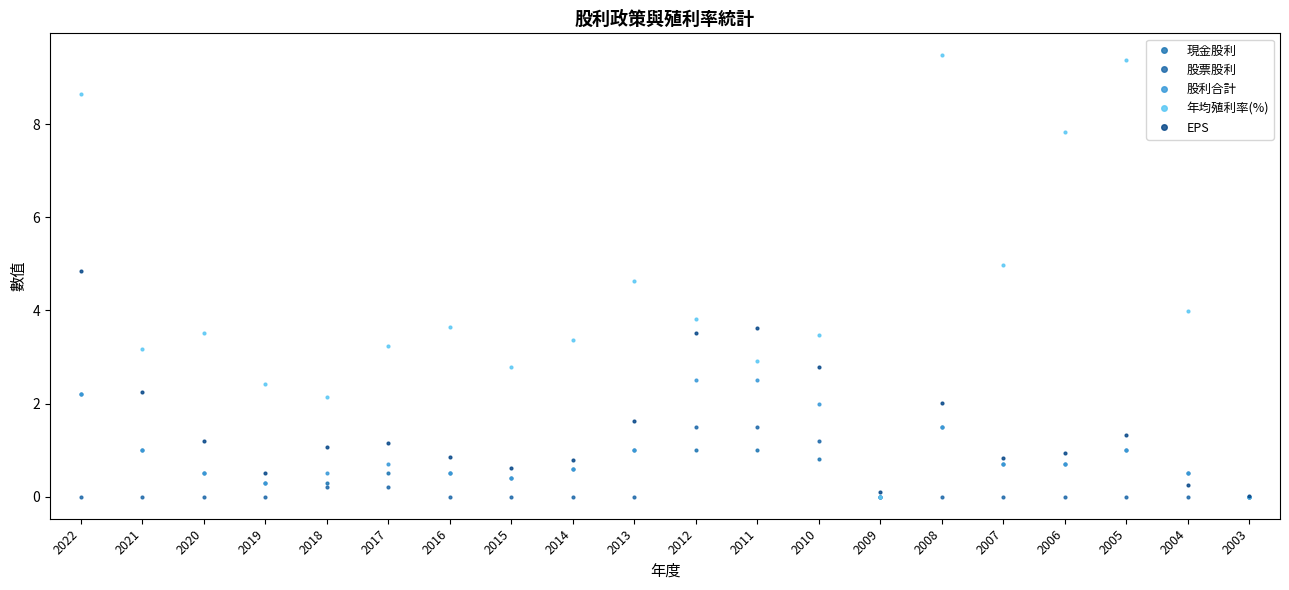

What is the difference between the maximum and second lowest values in the 股票股利 series?

1.5